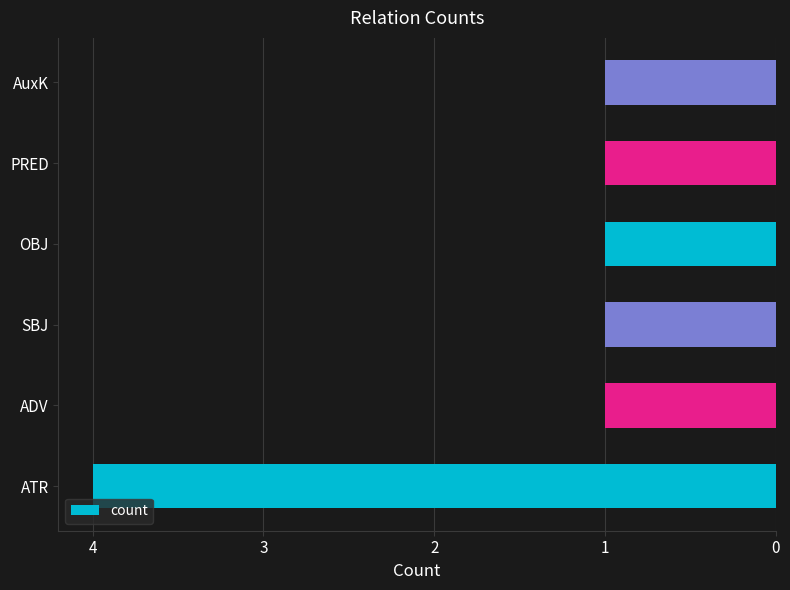

Reading bottom to top, list all the values displayed in this chart.

ATR=4	ADV=1	SBJ=1	OBJ=1	PRED=1	AuxK=1